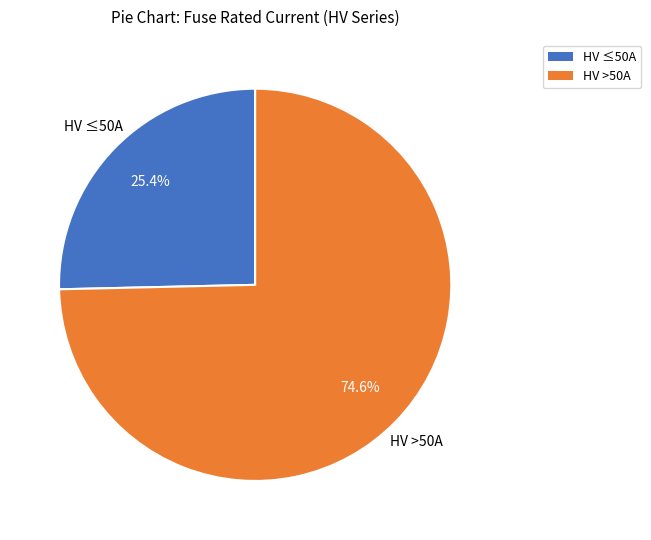

To the nearest percent, what is the average slice percentage?

50%